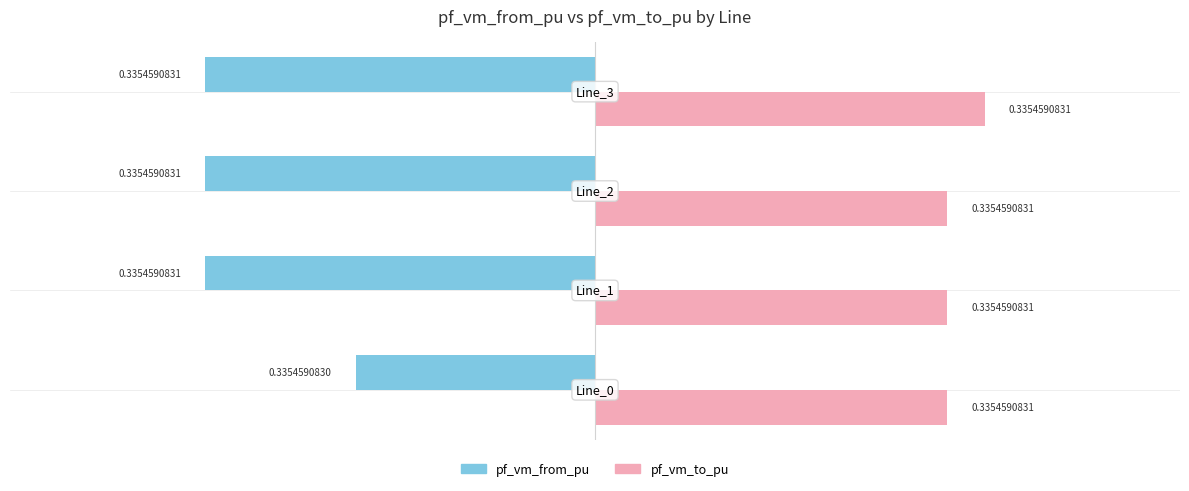

What are all the series names shown in the legend?

pf_vm_from_pu, pf_vm_to_pu